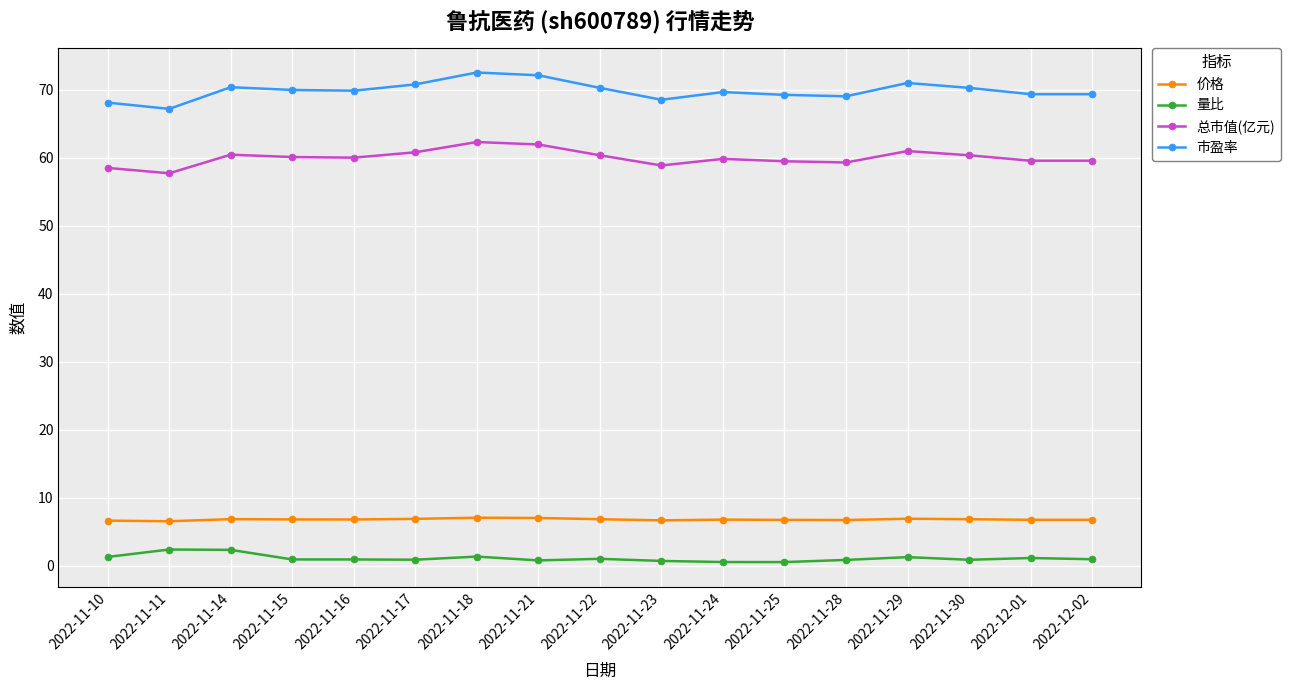

List the series in order of their peak value, lowest first.

量比, 价格, 总市值(亿元), 市盈率